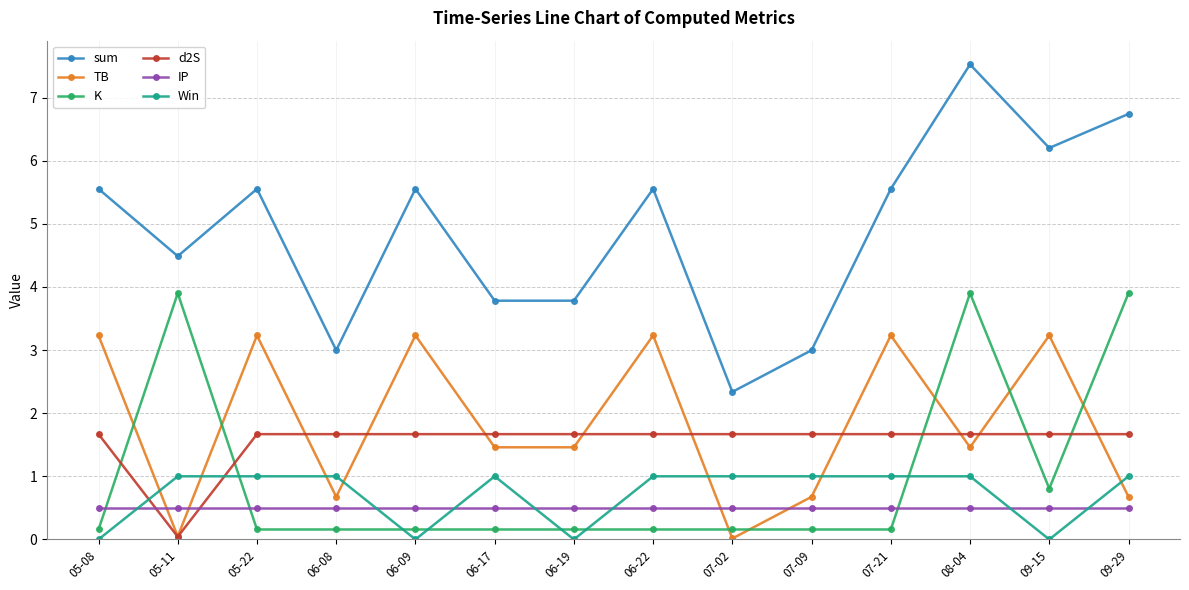

True or false: TB has more than 2 interior local peaks.

True